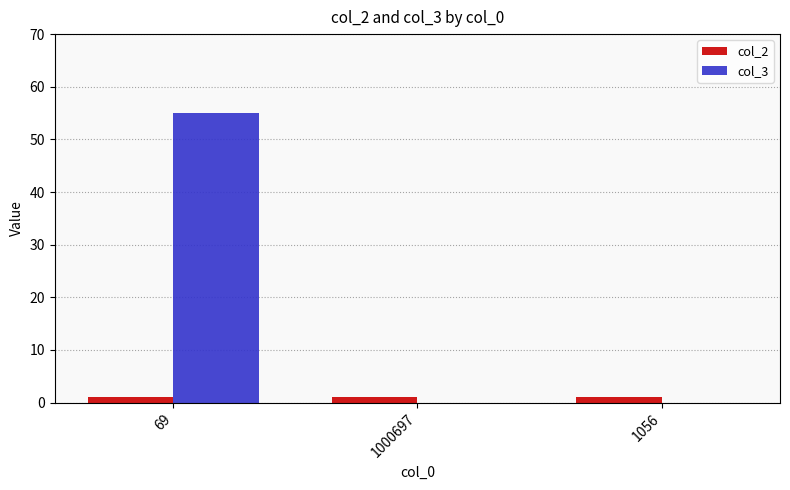

How many series are shown in this chart?

2